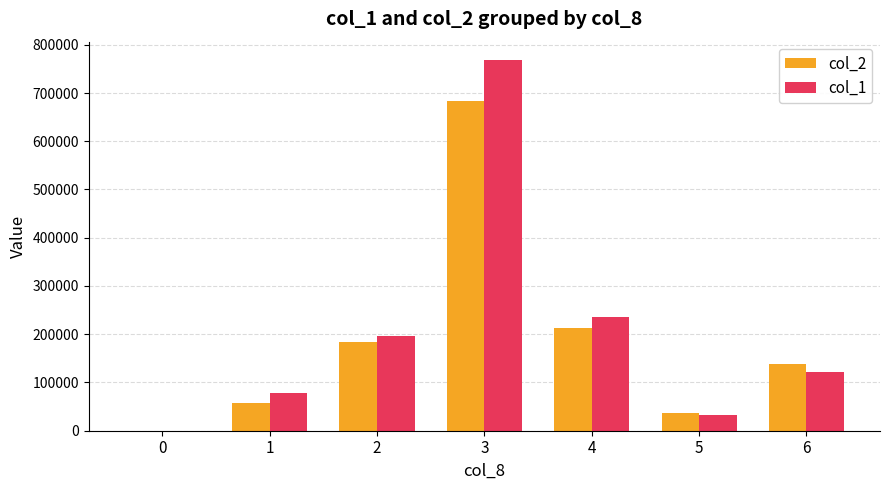

What is the sum of the col_2 values at 0 and 3?

682910